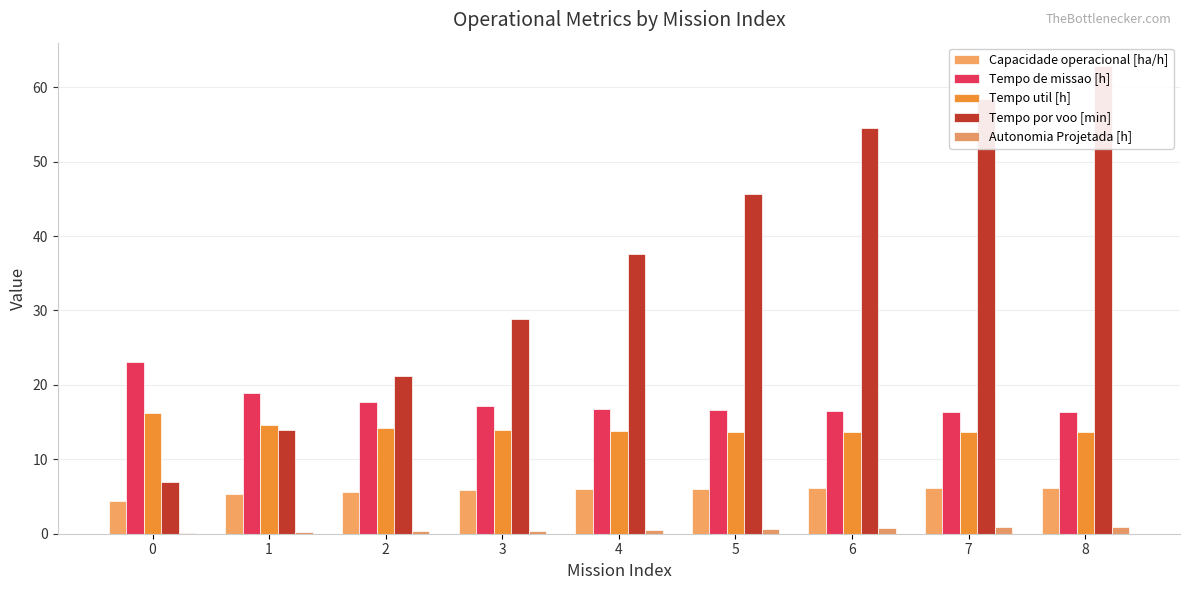

What is the spread (max minus min) of values at 1?

18.8